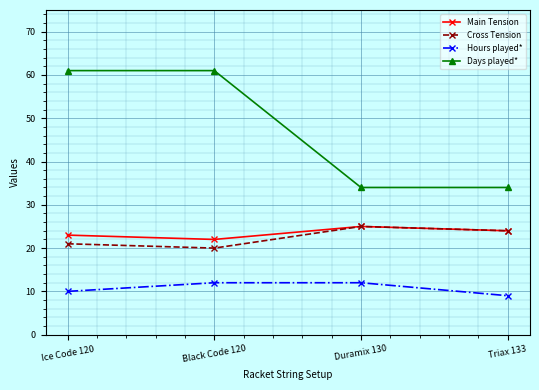

Which series has the widest spread of values?

Days played*